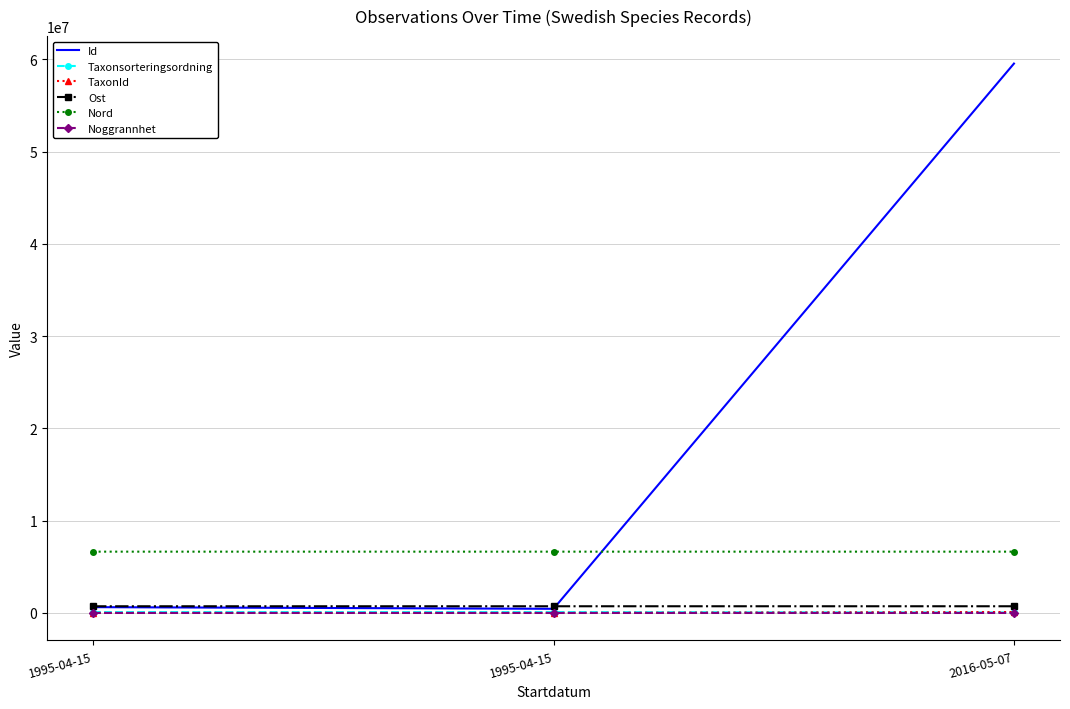

Count the Noggrannhet values in the range 50 to 100.

3